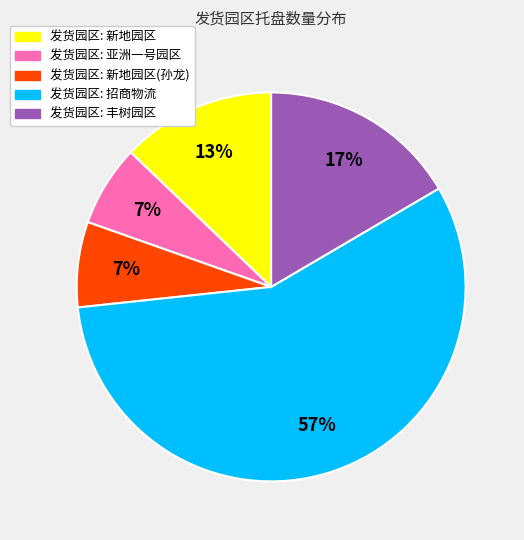

Does any single category account for the majority?

Yes